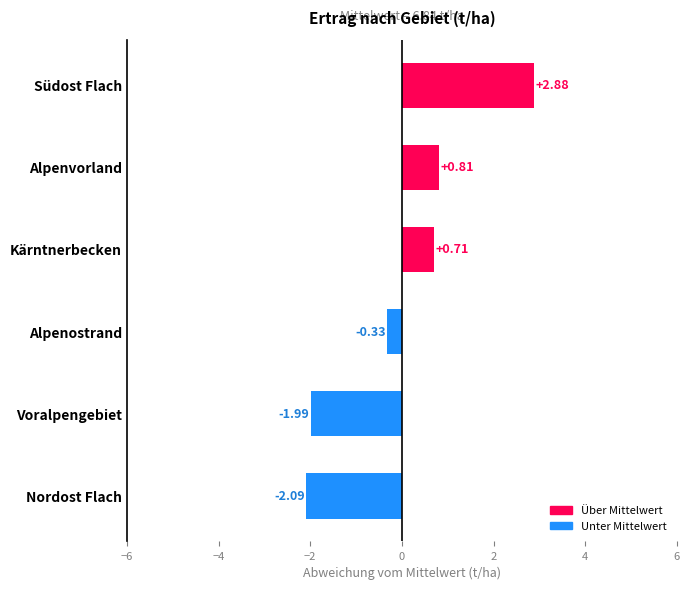

At which label is the value closest to 0?

Alpenostrand